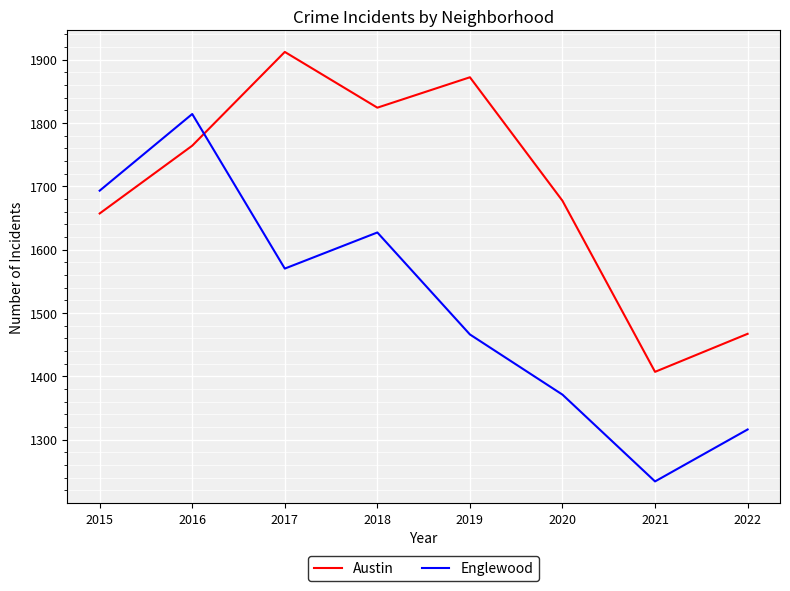

True or false: Englewood has a value of 665 at 2022.

False